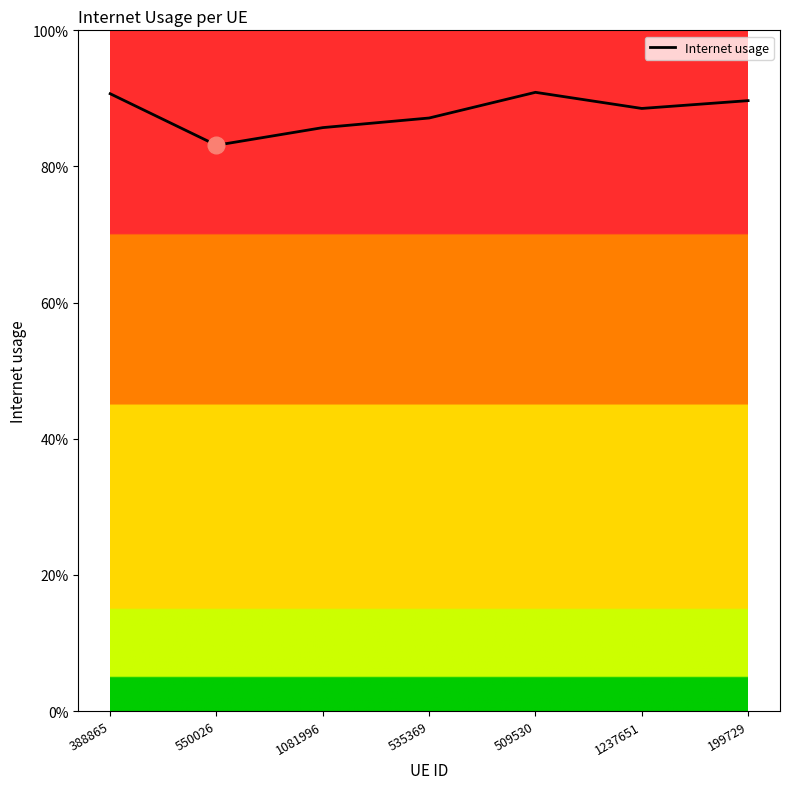

Reading left to right, list all the values displayed in this chart.

0.9	0.8	0.9	0.9	0.9	0.9	0.9